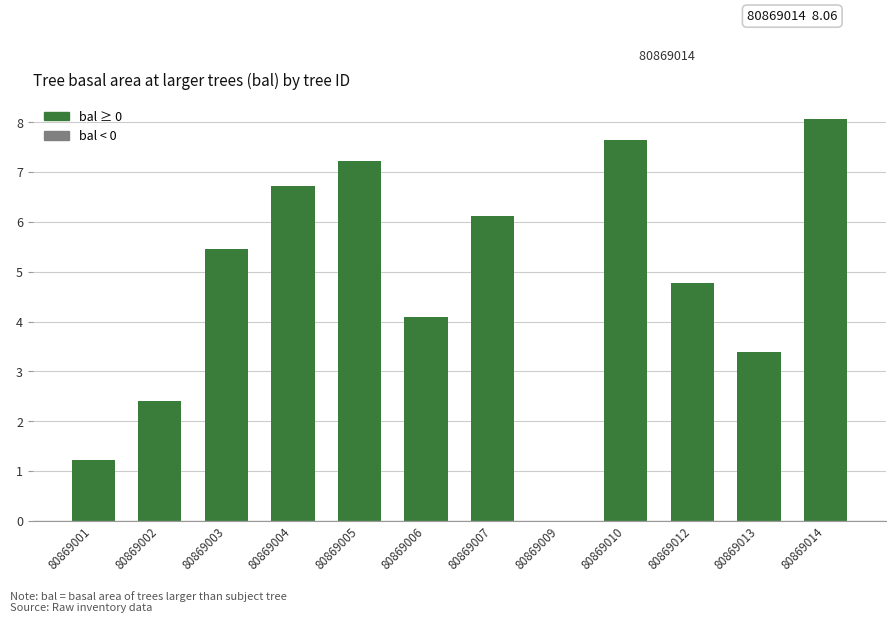

The chart shows a value of 0.5 at 80869002. True or false?

False